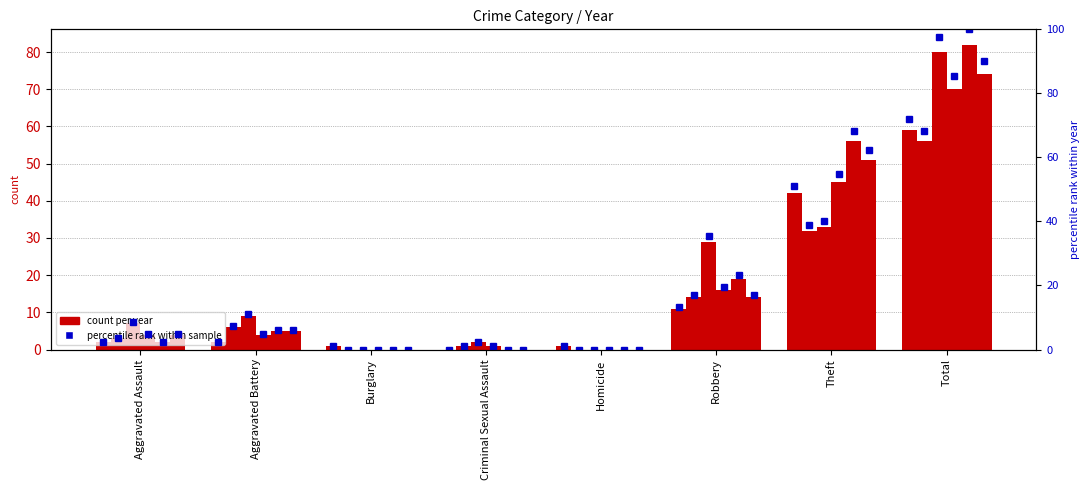

How many positive values are there?

7